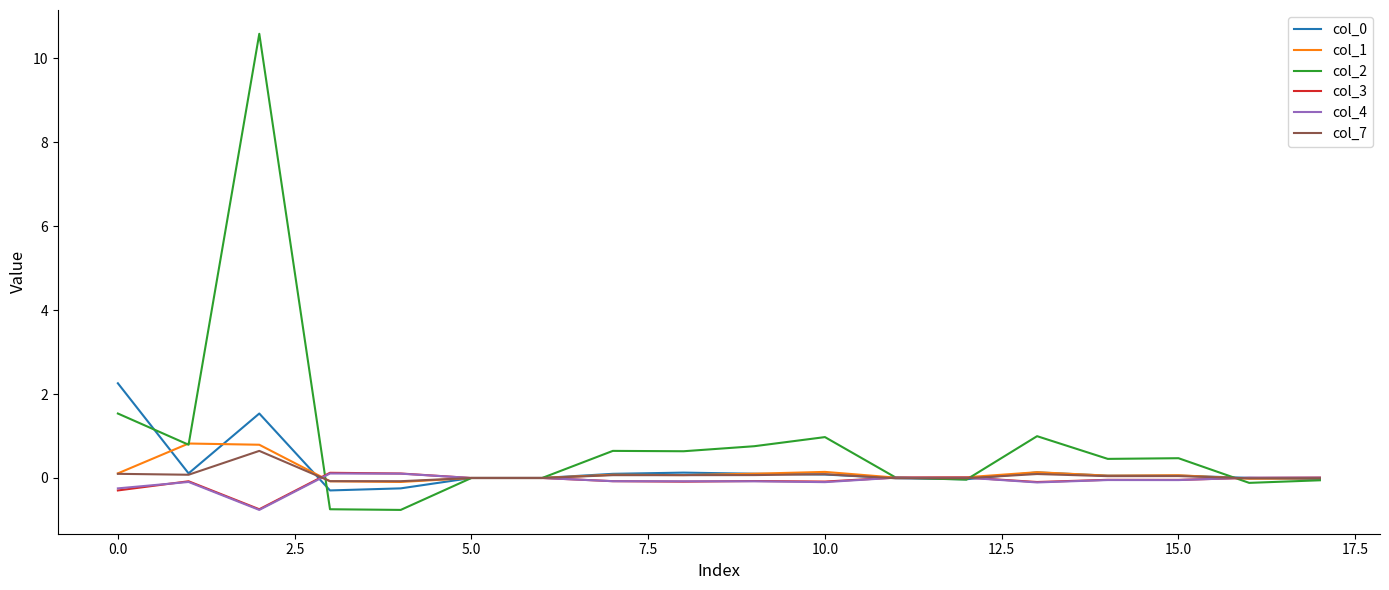

What is the maximum value shown in the chart?

10.6